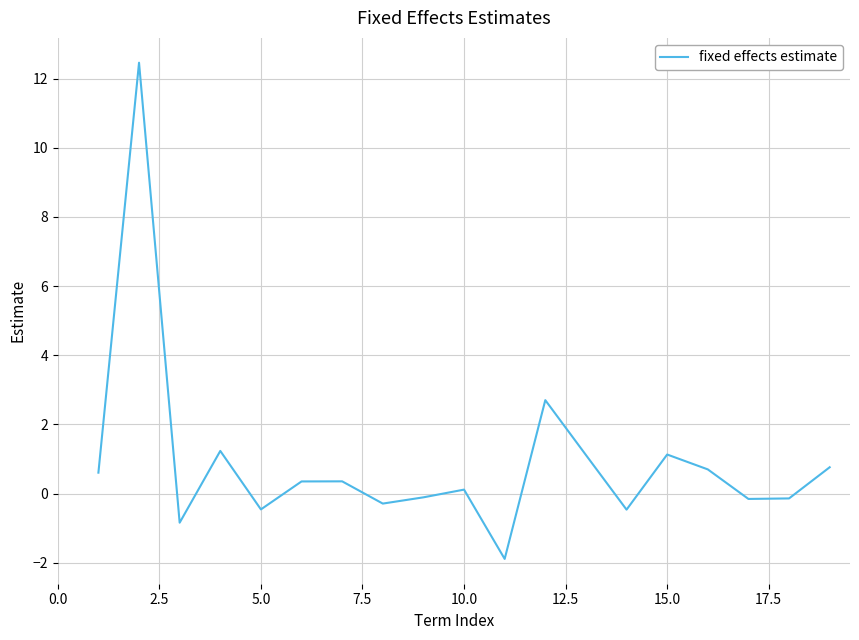

What is the greatest value displayed?

12.5